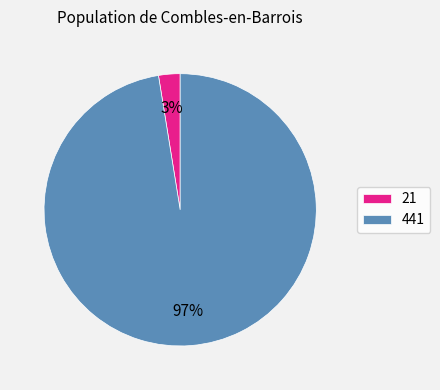

What is the smallest slice in the pie chart?

21